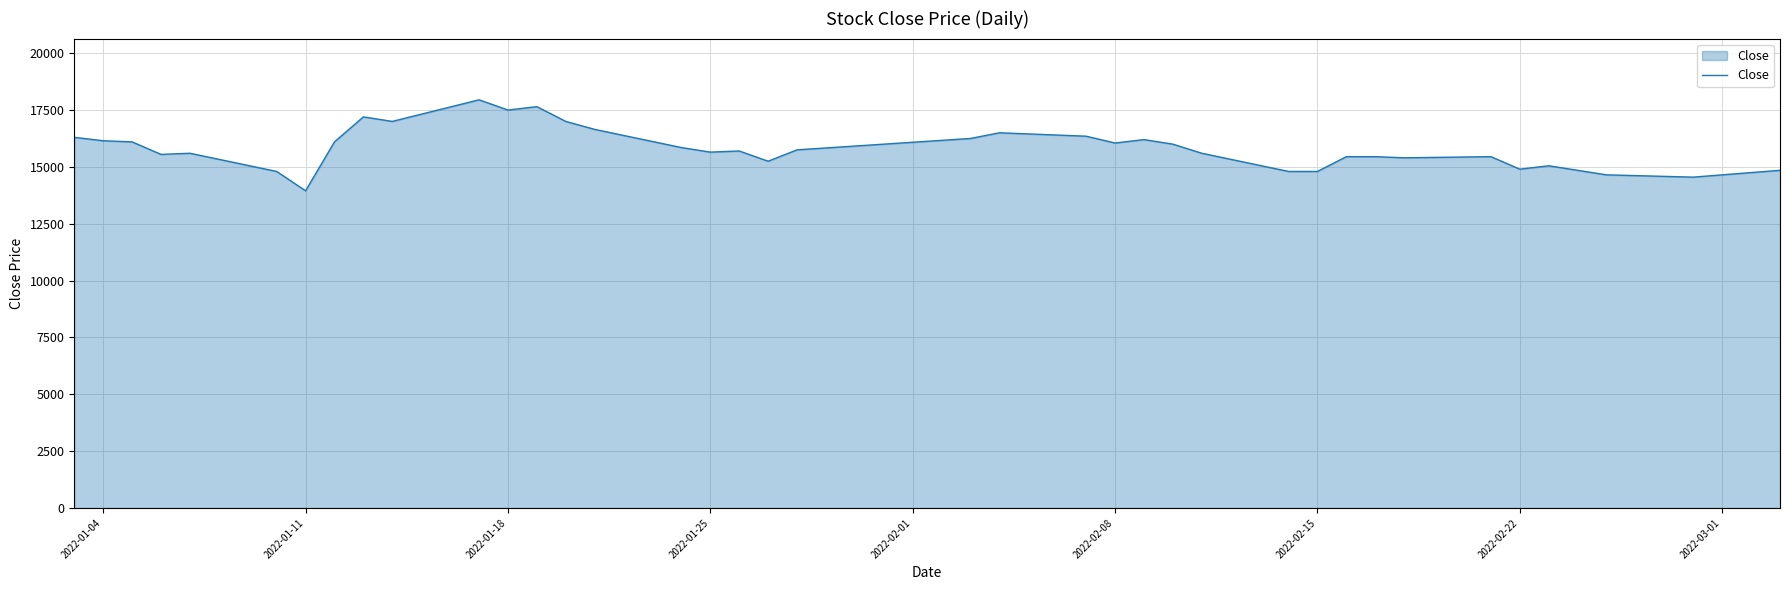

What is the minimum value shown in the chart?

13950